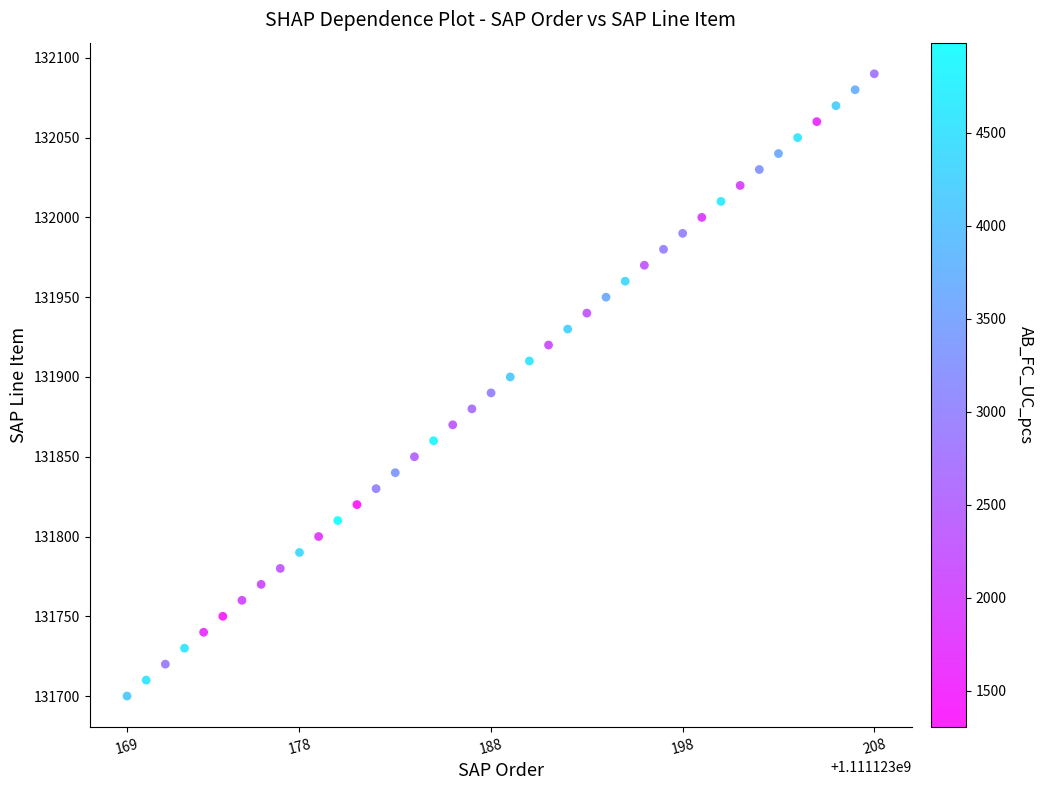

What is the range of X values (max minus min)?

39